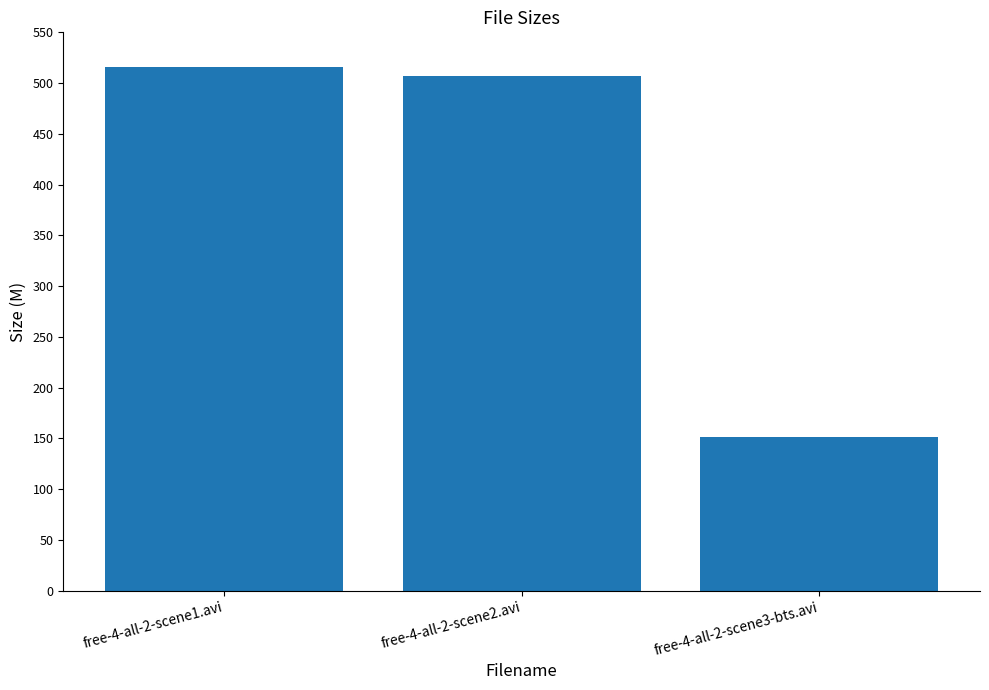

At which label does the data first exceed 506?

free-4-all-2-scene1.avi